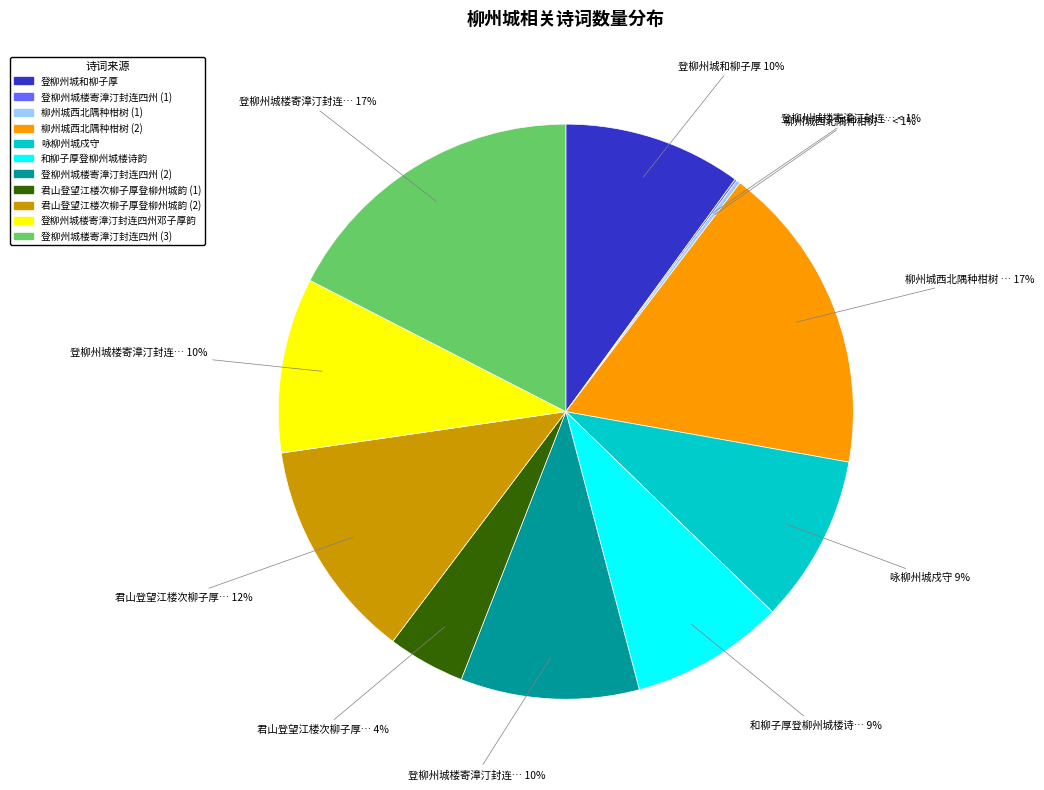

What is the change in value from 登柳州城楼寄漳汀封连四州邓子厚韵 to 登柳州城楼寄漳汀封连四州?

+515652